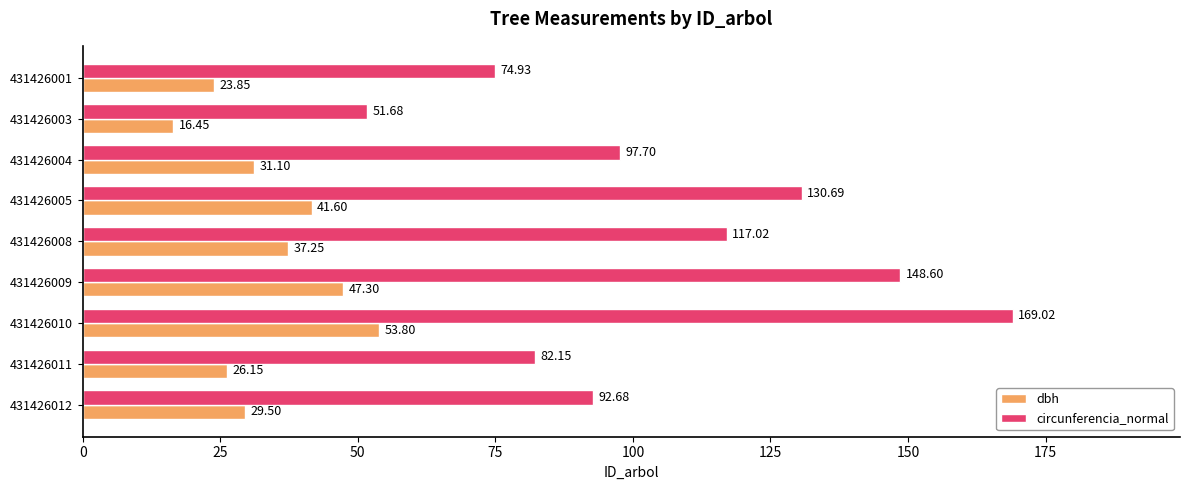

What is the average value of the dbh series?

34.1